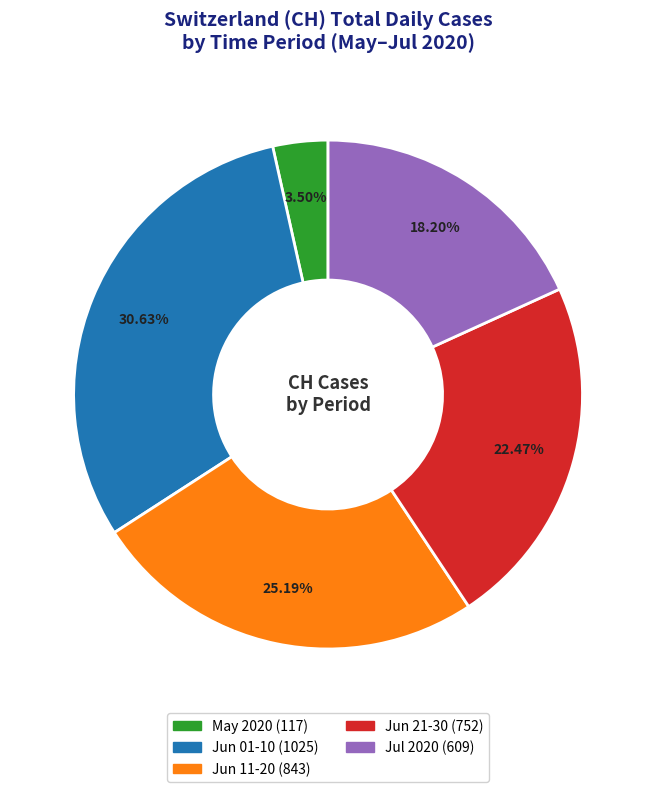

Is there any slice that represents more than half of the pie?

No